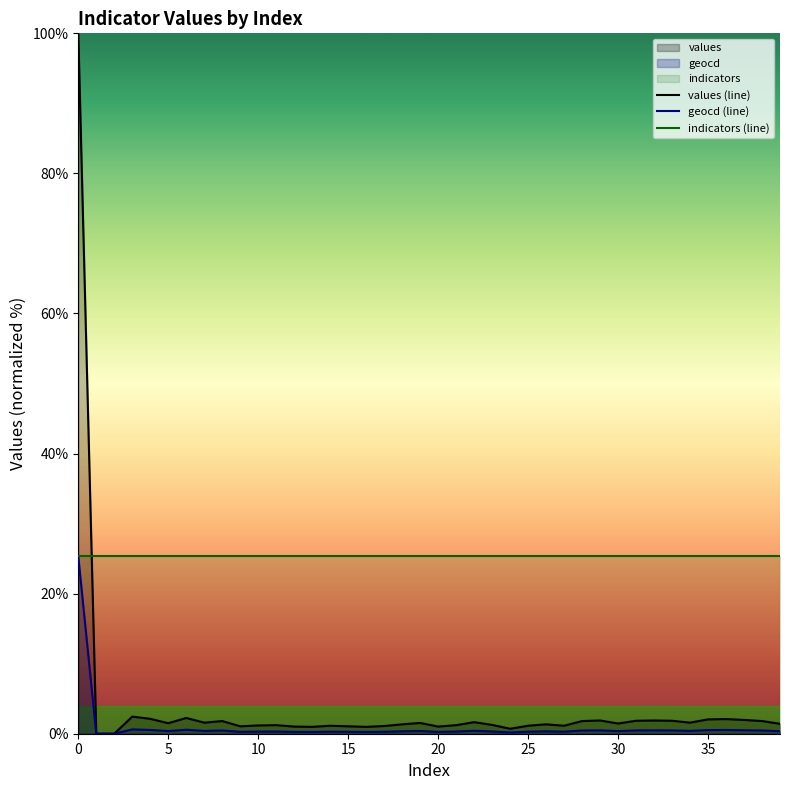

How many lines are shown in the chart?

3